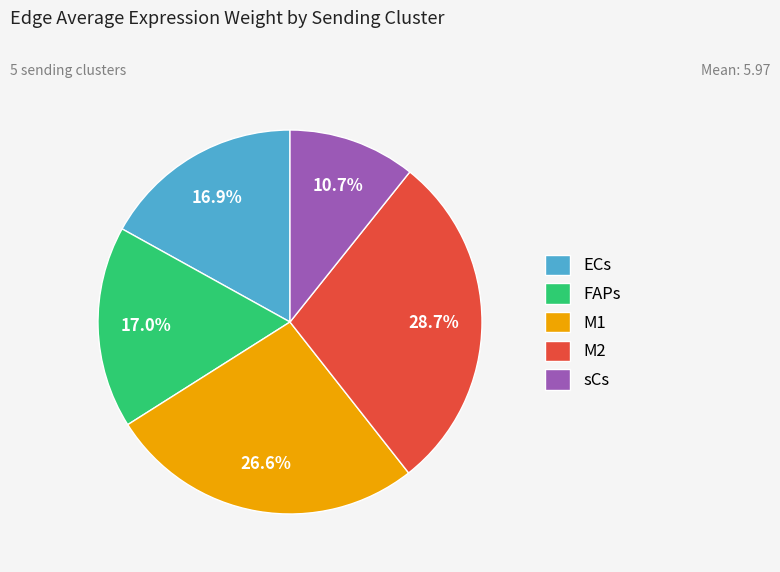

What percentage is the ECs slice, to the nearest percent?

17%